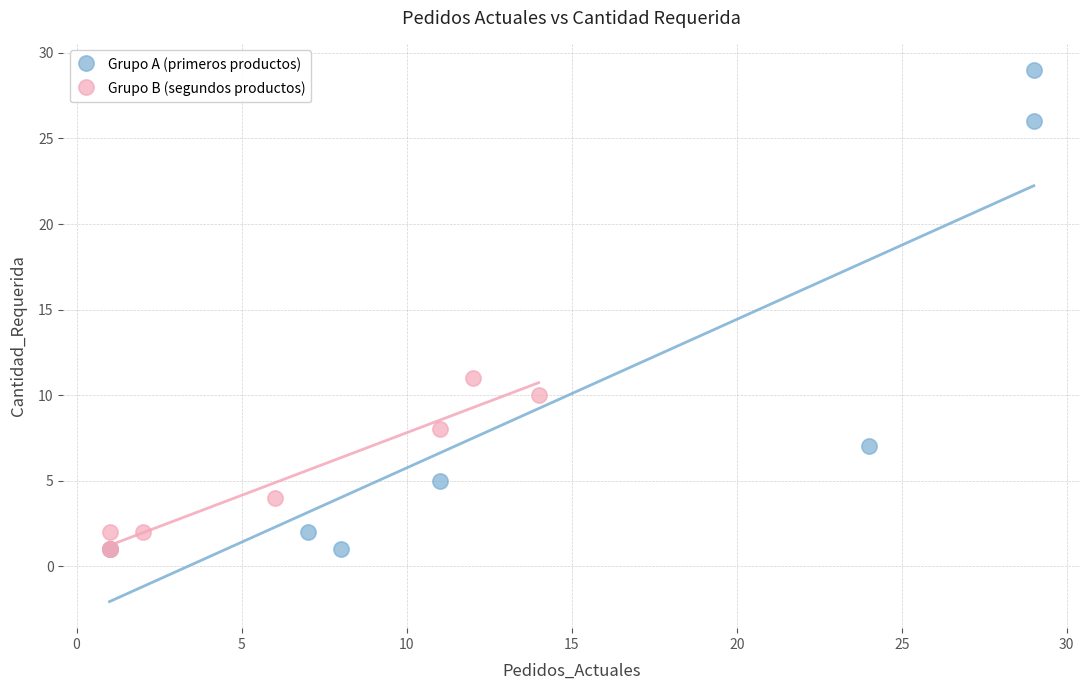

Which series has the largest Y range (max minus min)?

Grupo A (primeros productos)